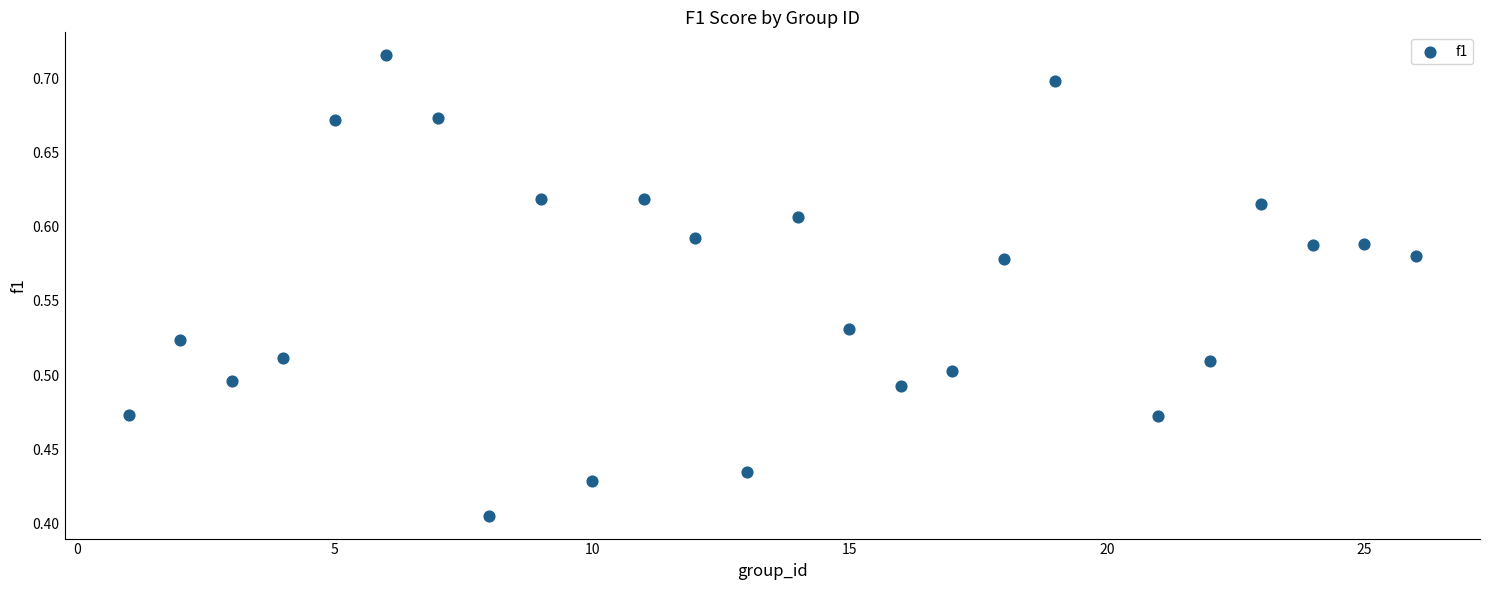

What is the range of Y values (max minus min)?

0.3